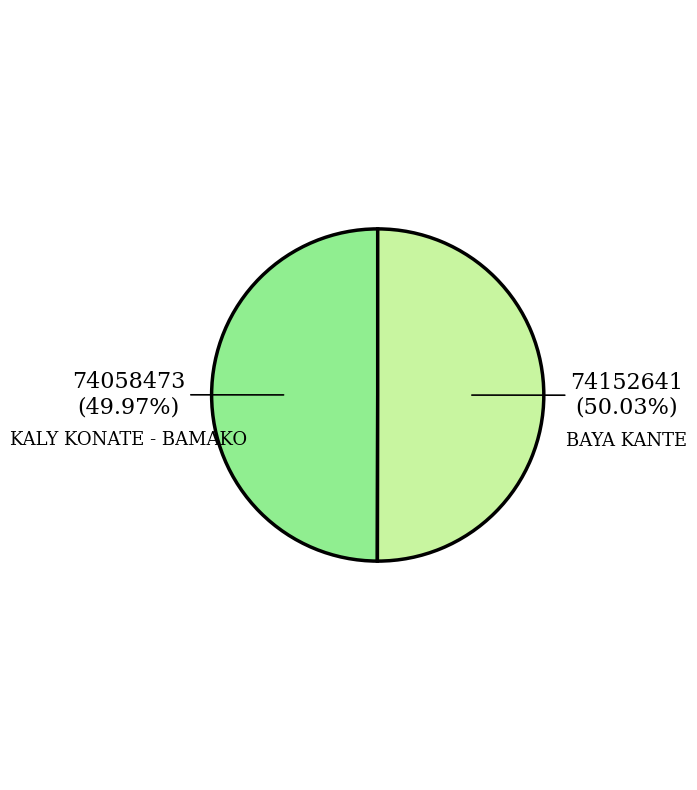

Is the sum of BAYA KANTE and KALY KONATE - BAMAKO greater than half?

Yes